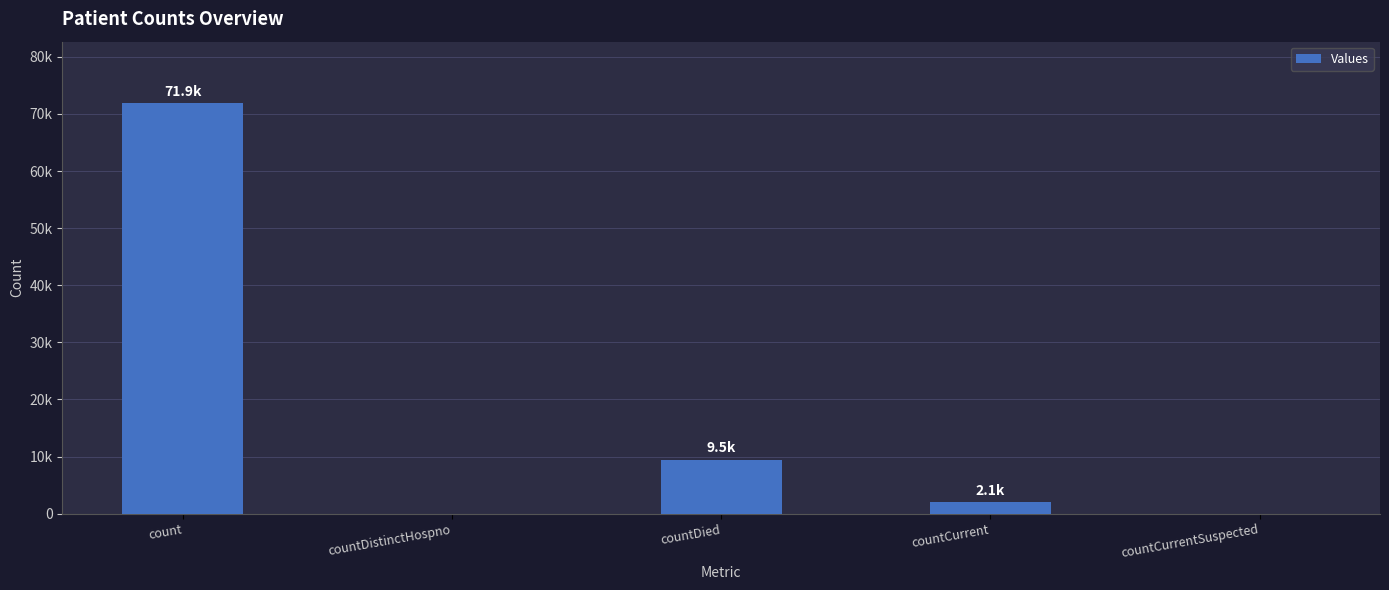

What value does the data have at countDied, to the nearest 50?

9500